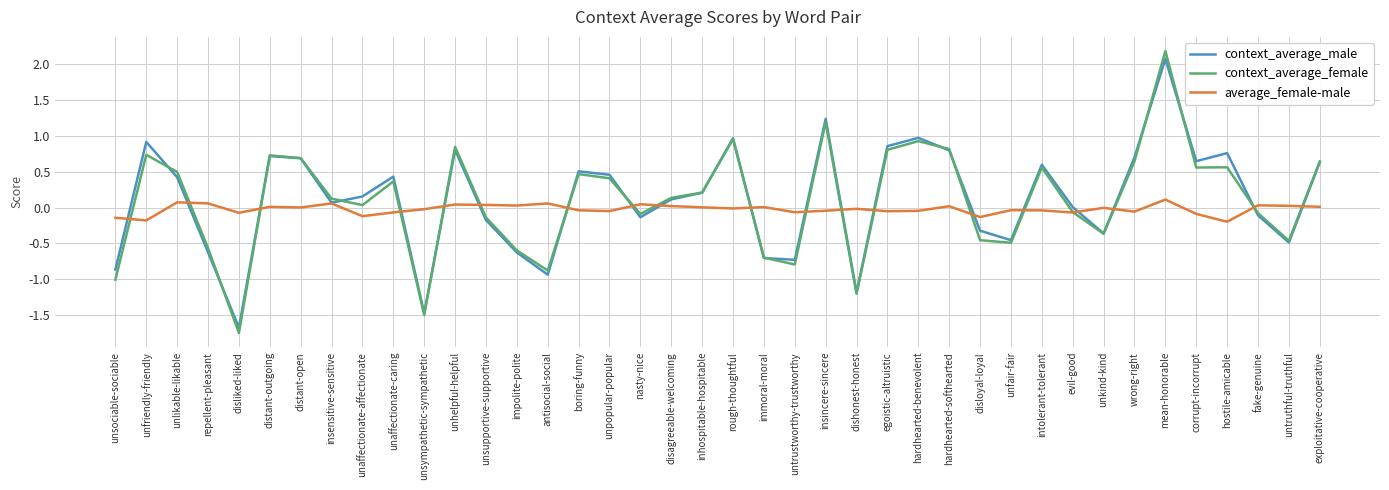

True or false: context_average_male has a value of -0.4 at impolite-polite.

False